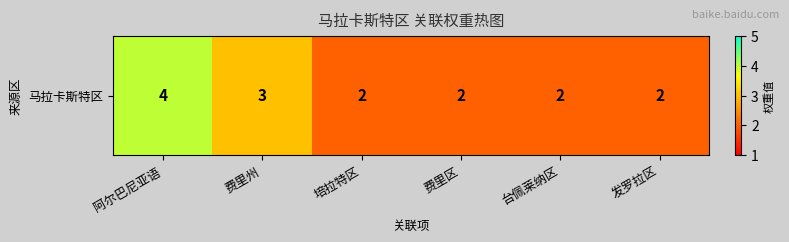

Count the values in the range 2 to 3.

5